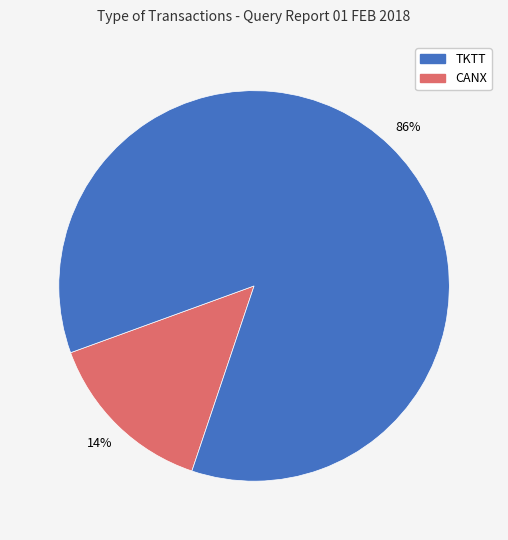

Is there any slice that represents more than half of the pie?

Yes